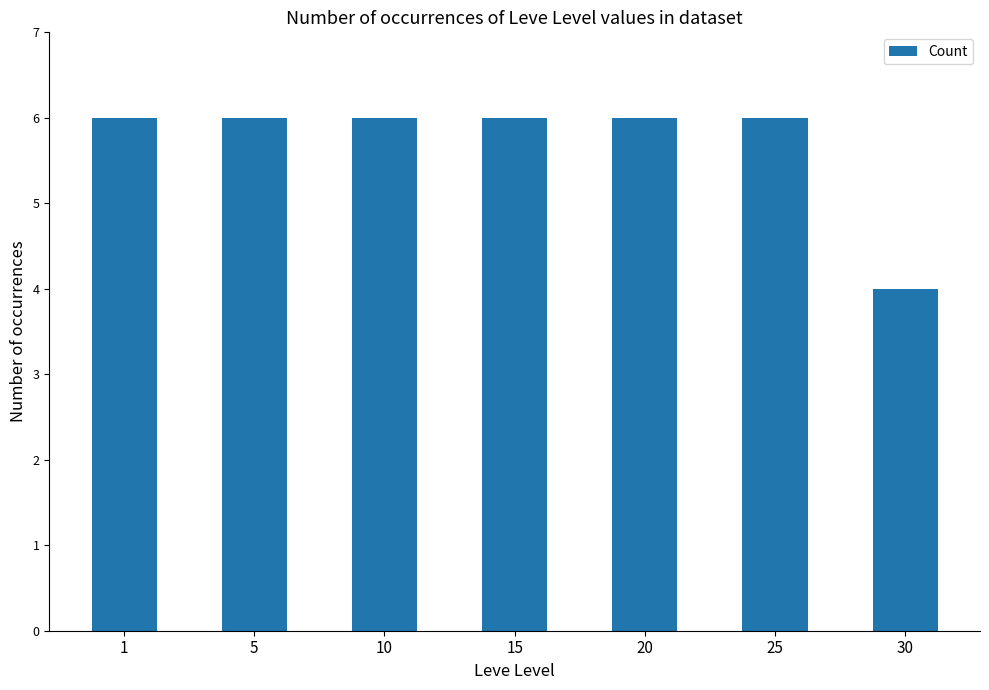

Are the bars horizontal?

No